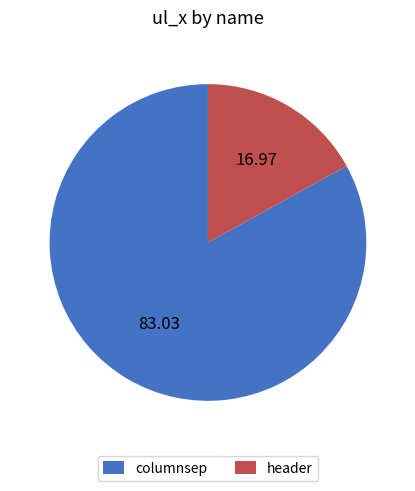

Rank the categories by value from lowest to highest.

header, columnsep